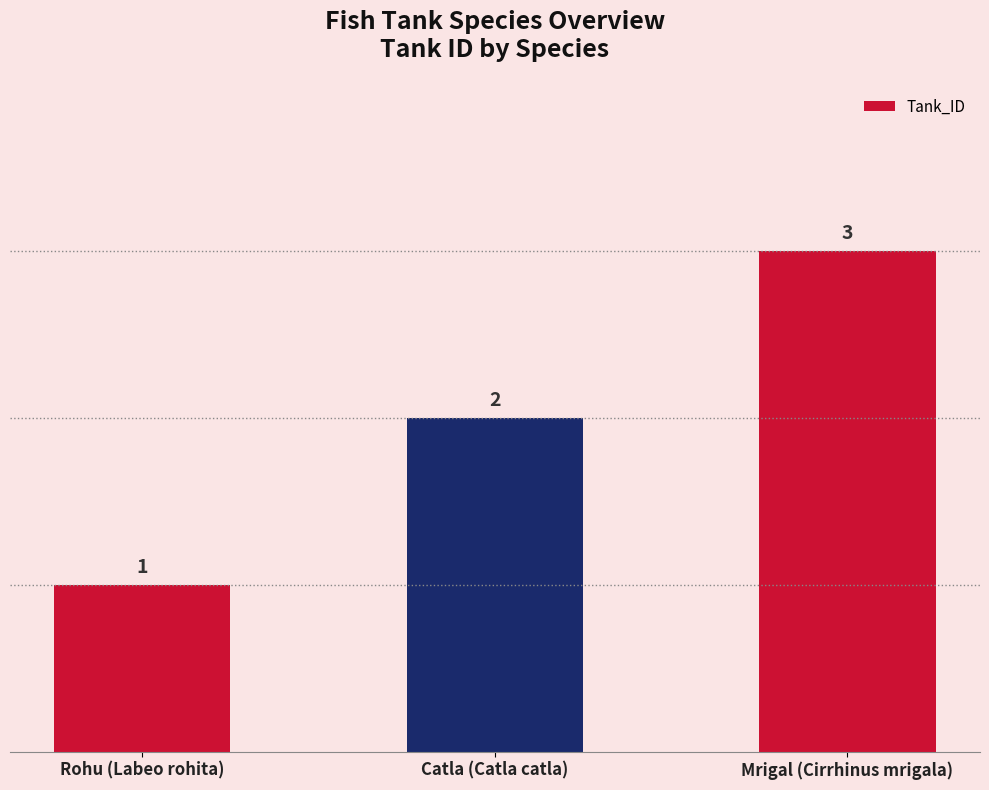

What is the greatest value displayed?

3